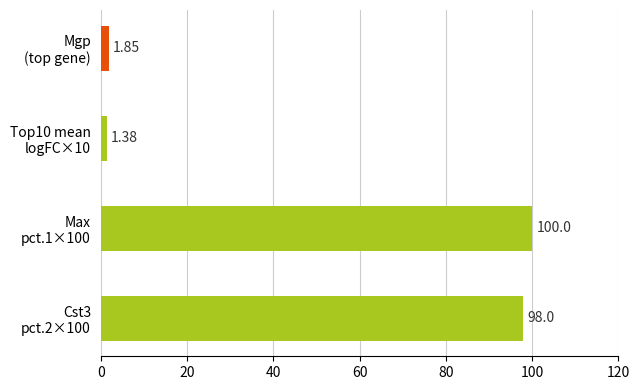

What is the difference between the second highest and minimum values?

96.6